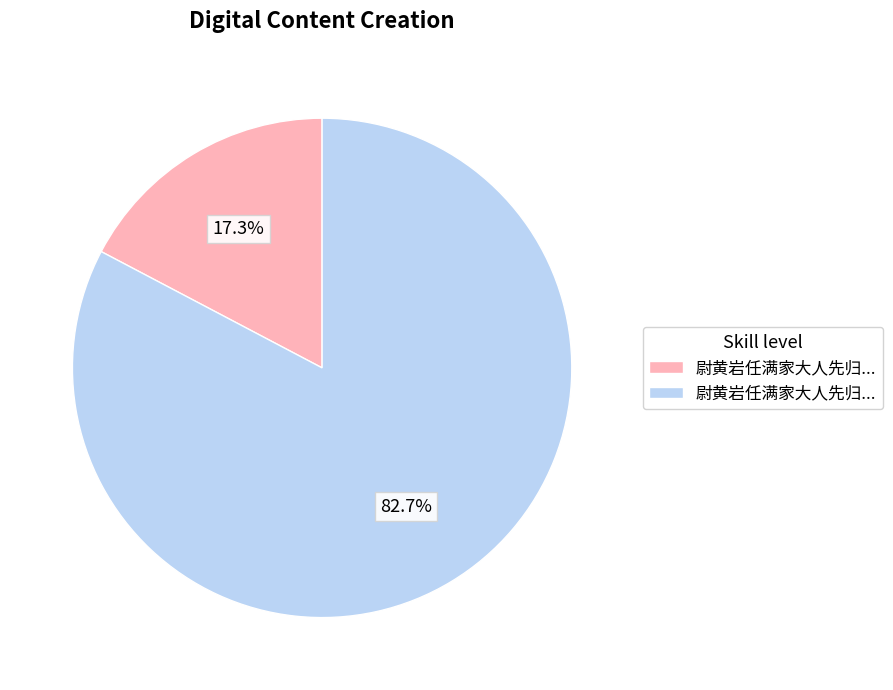

Is there a majority slice in this chart?

Yes